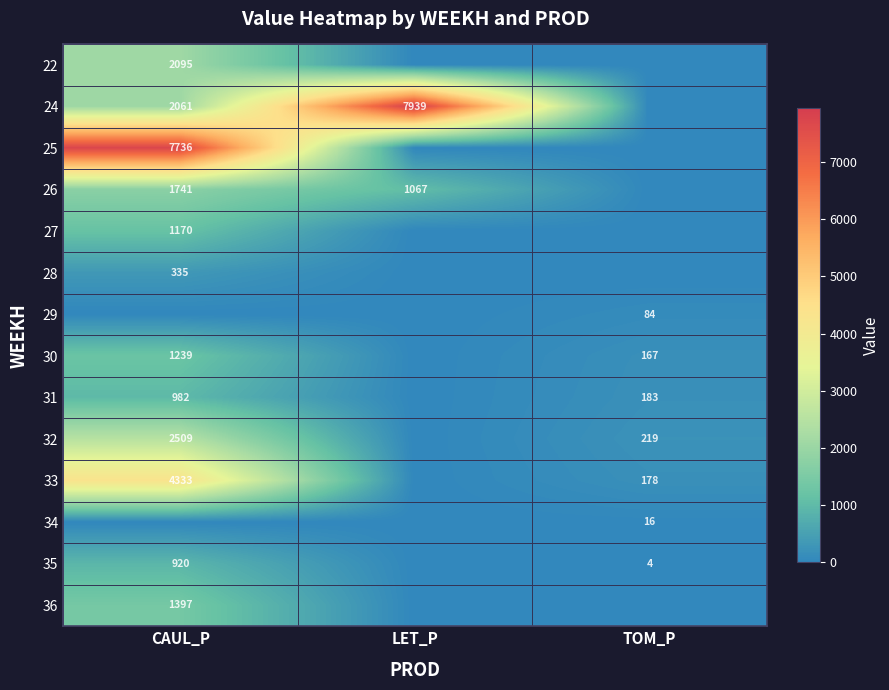

The 35 series shows 920 at CAUL_P. True or false?

True